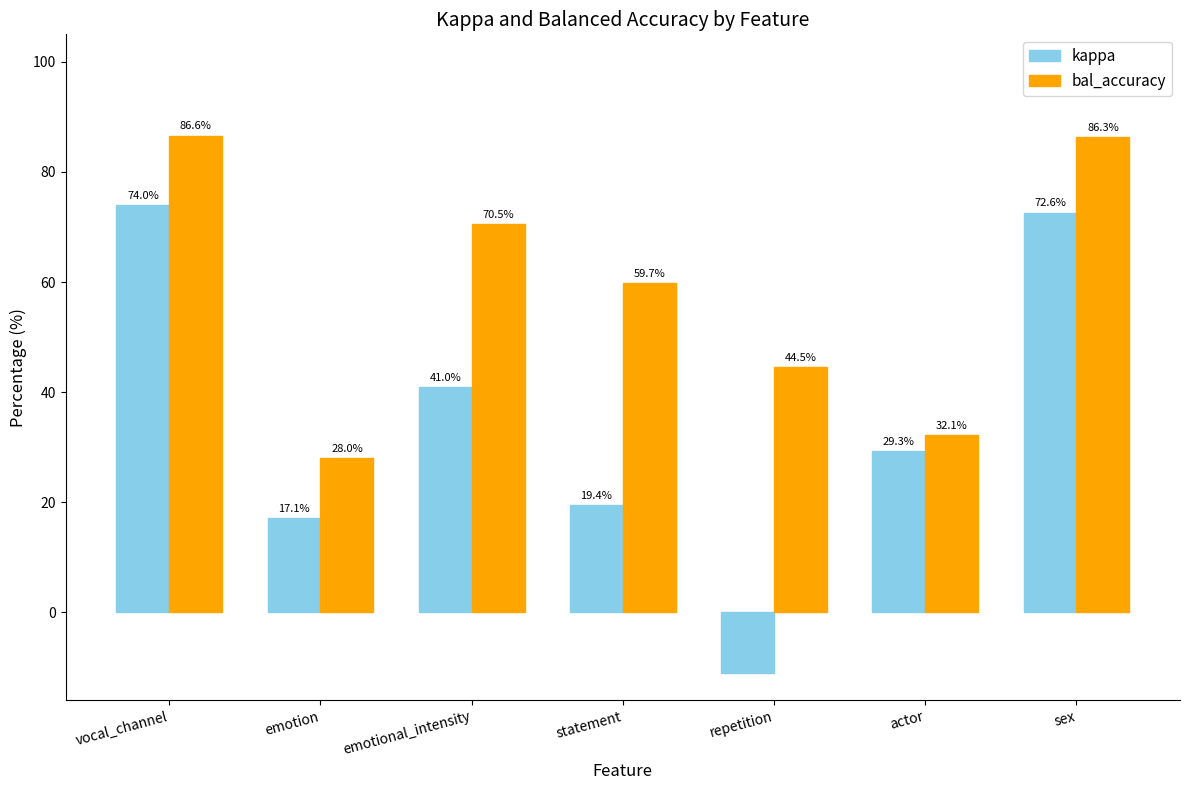

Is it true that bal_accuracy equals 0.1 at actor?

False